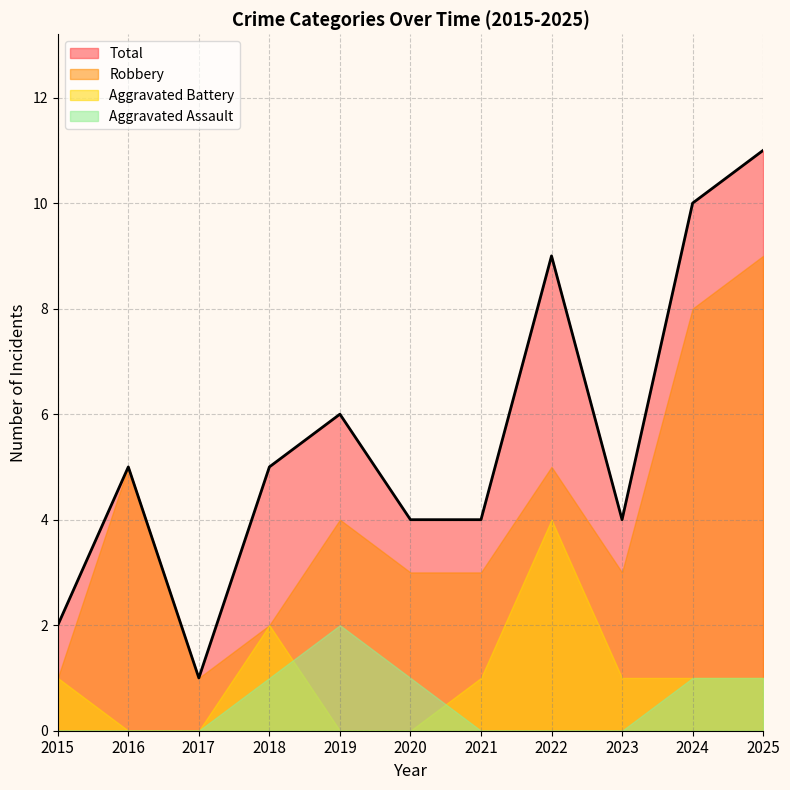

What is the difference between the Aggravated Assault values at 2018 and 2021?

1